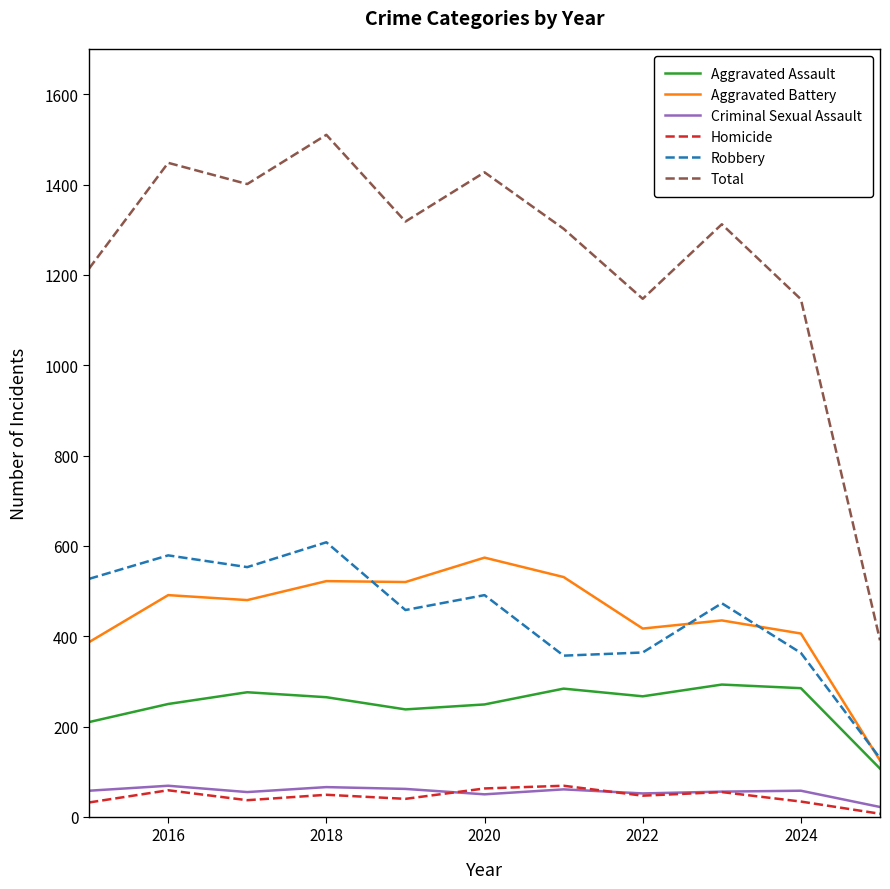

True or false: Aggravated Battery and Homicide intersect in this chart.

False